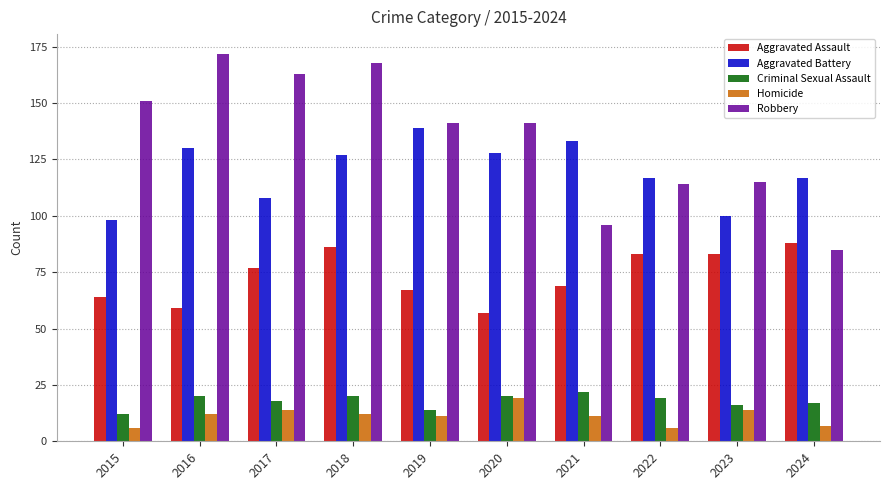

How many categories are shown in the chart?

10